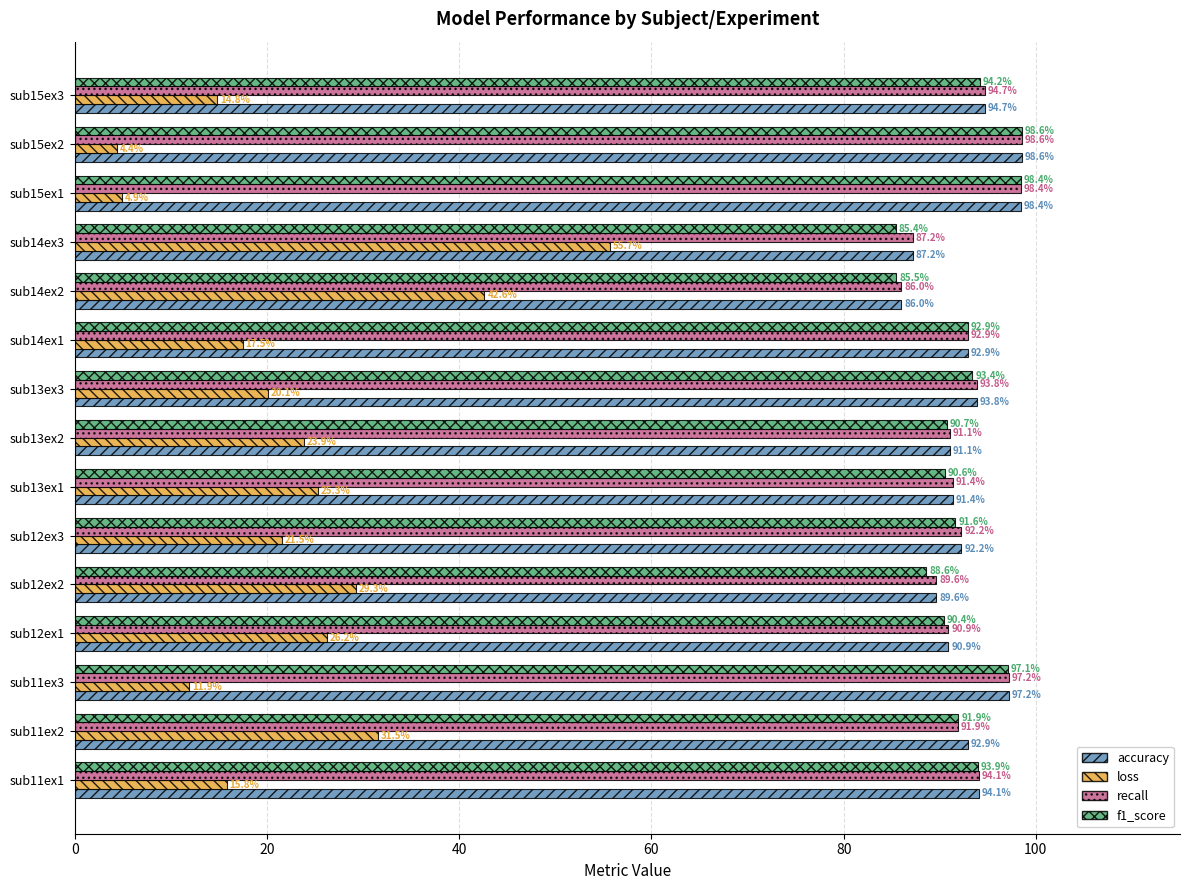

At which category is the sum across all series the highest?

sub14ex3